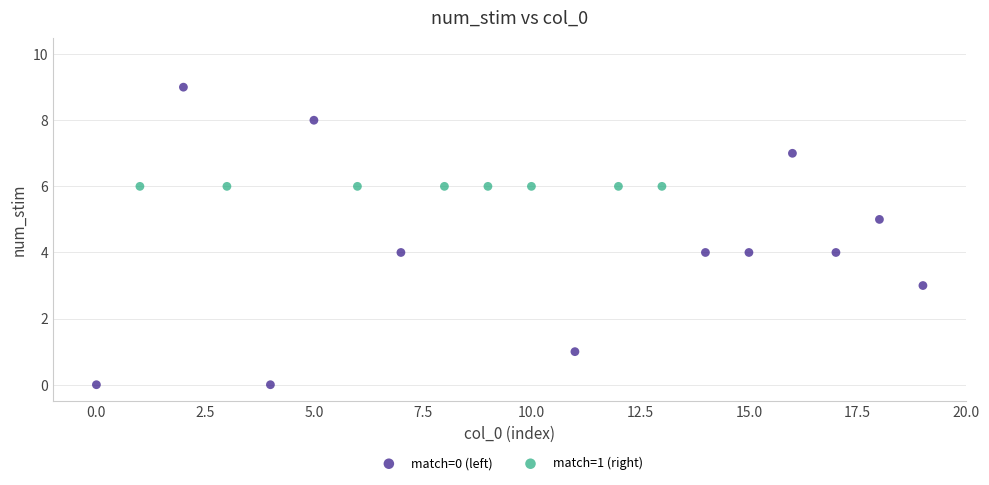

Which series contains the lowest Y value?

match=0 (left)